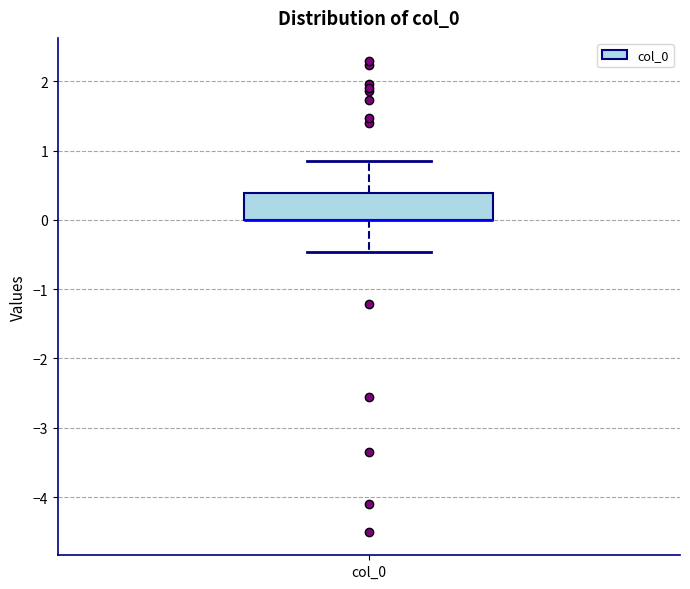

Where is the lower edge of the box for col_0 on the y-axis? The values are not printed on the chart, so give them approximately, as read against the axis.

0.0